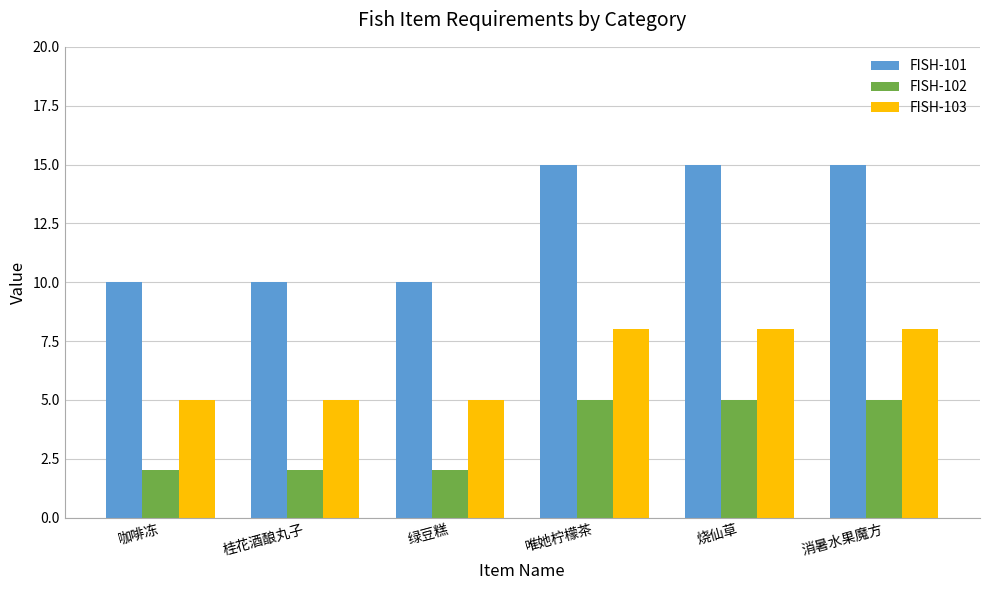

What is the label of the 1st bar from the right?

消暑水果魔方